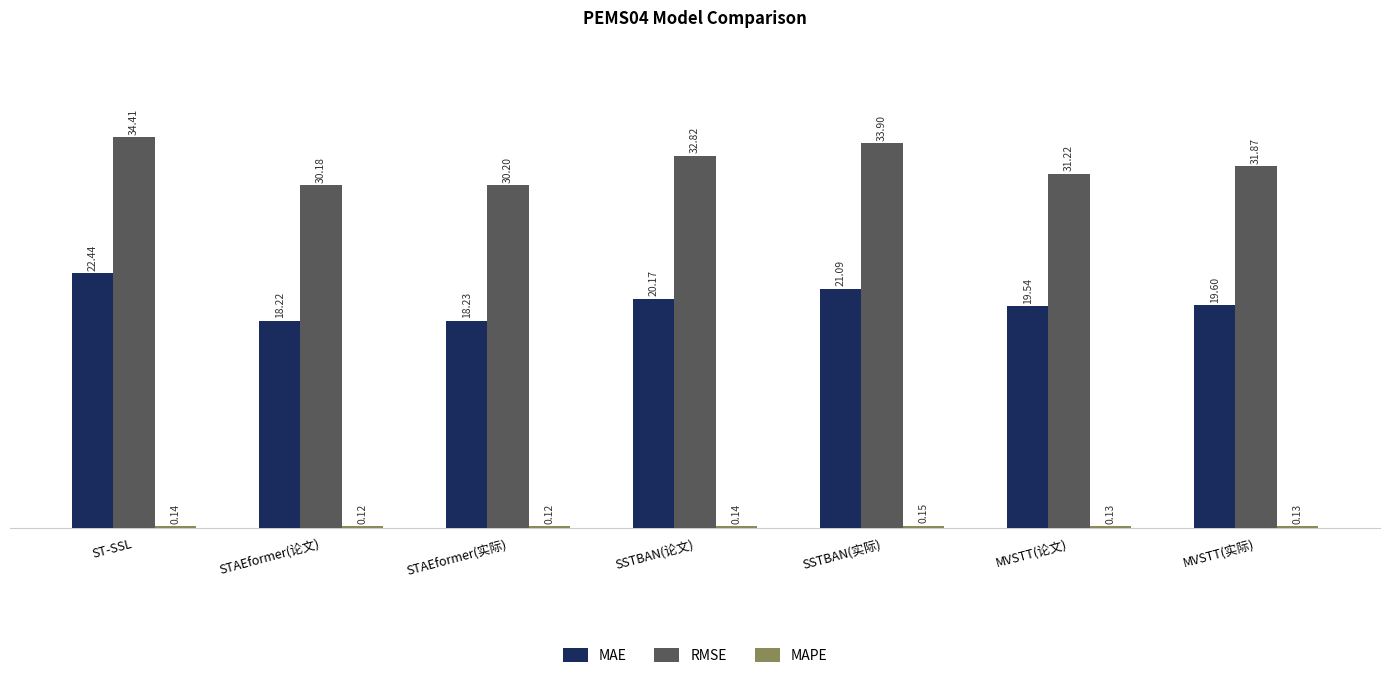

At which category is the sum across all series the highest?

ST-SSL